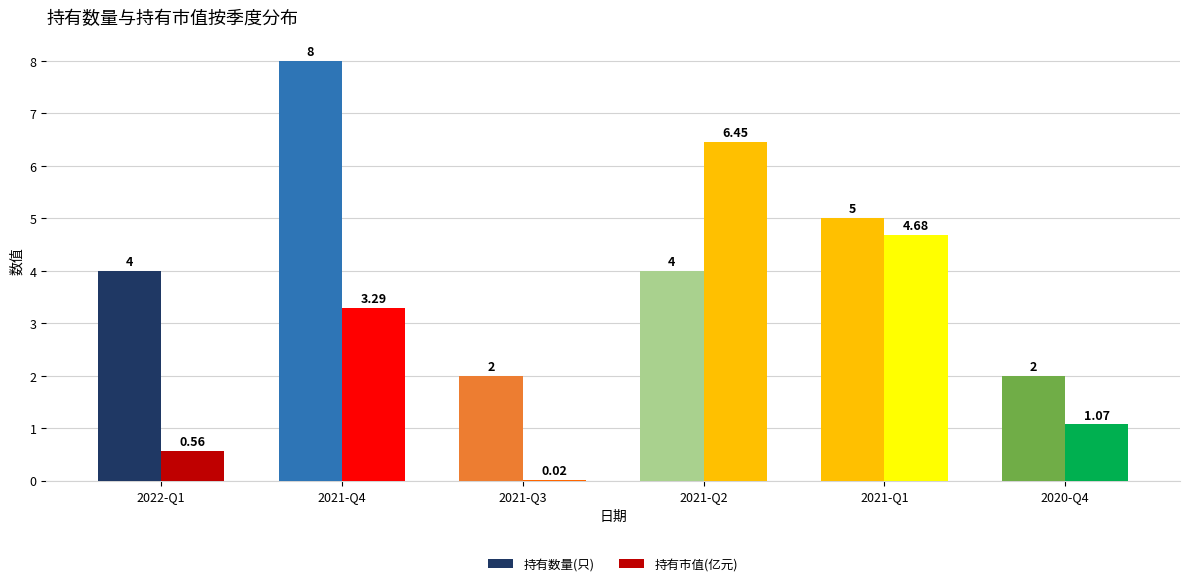

Count the number of categories in the chart.

6